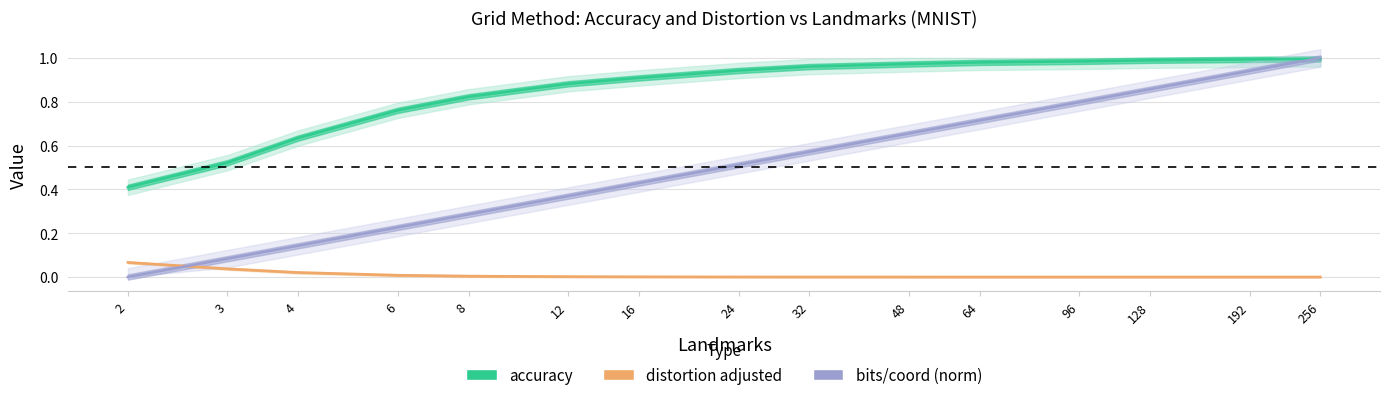

What is the average value of the bits_per_coord series?

0.5